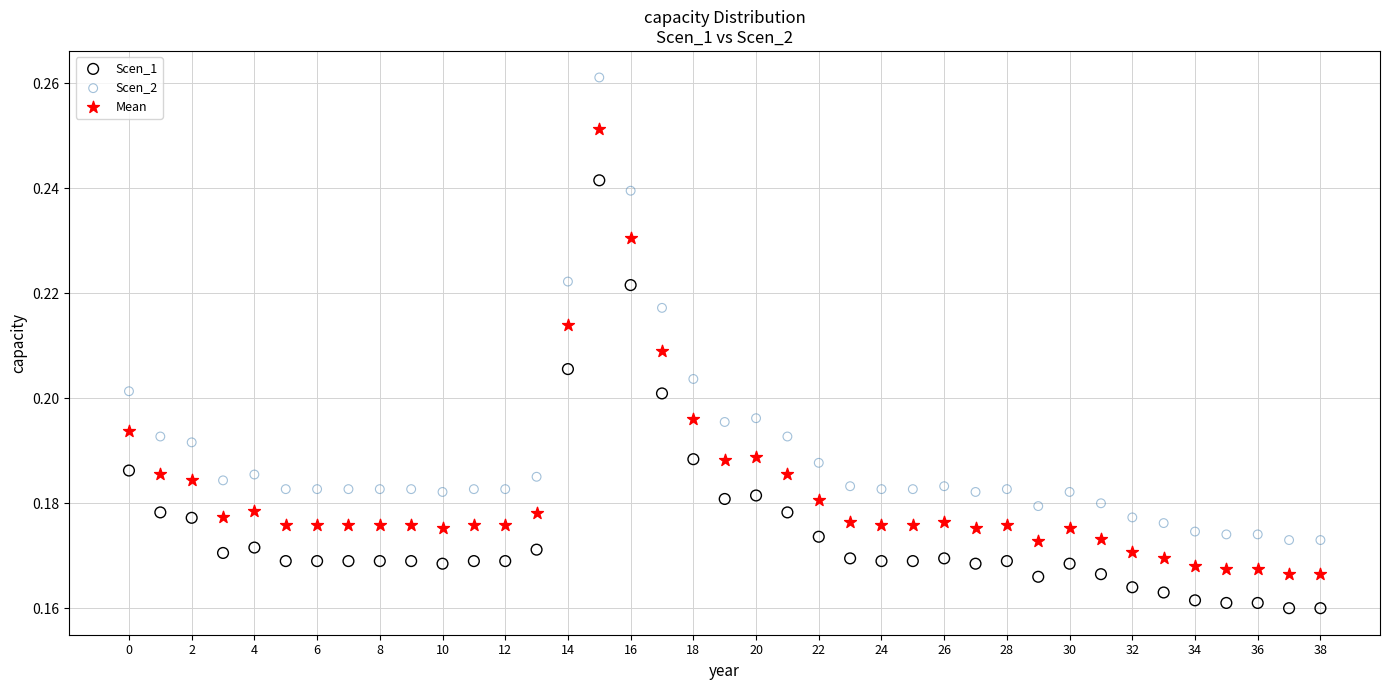

Which series has the largest Y range (max minus min)?

Scen_2